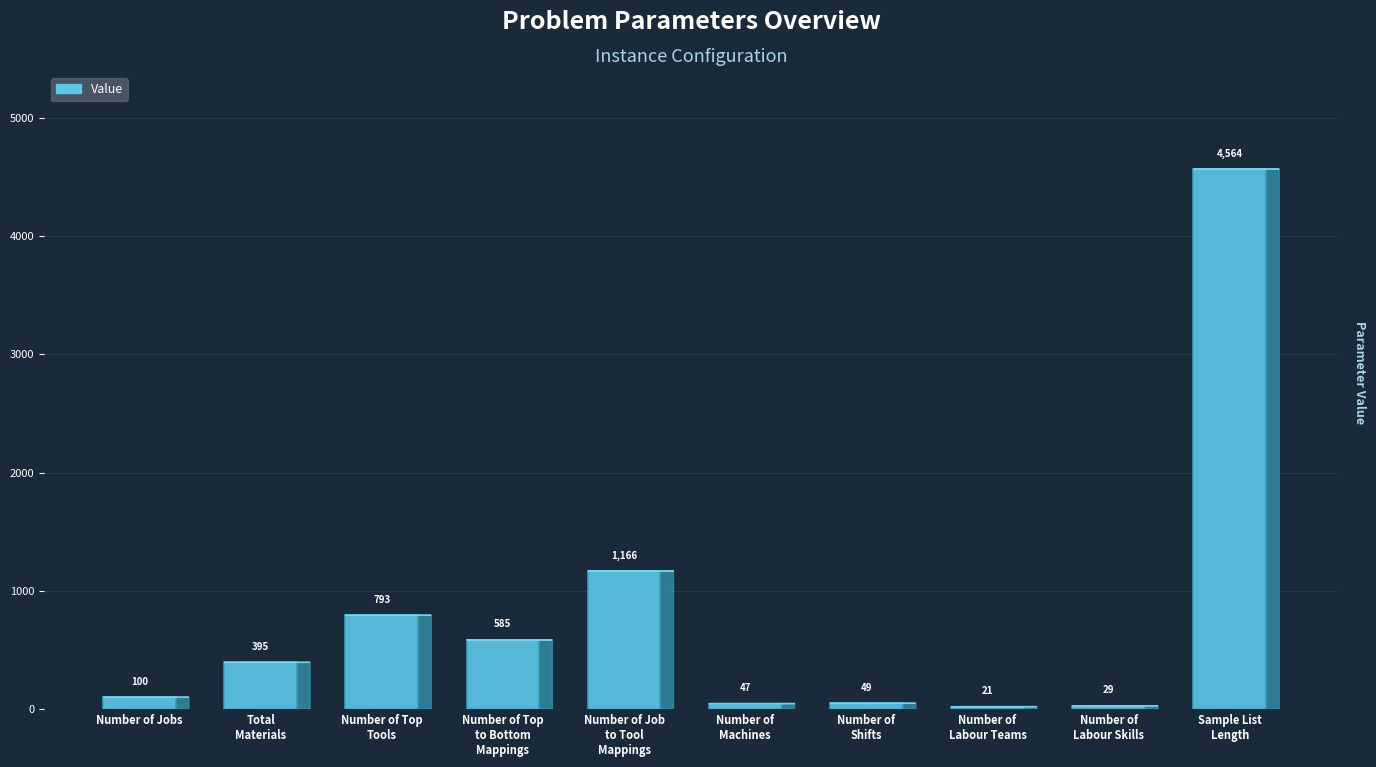

At which label is the value closest to 2292?

Number of Job
to Tool
Mappings